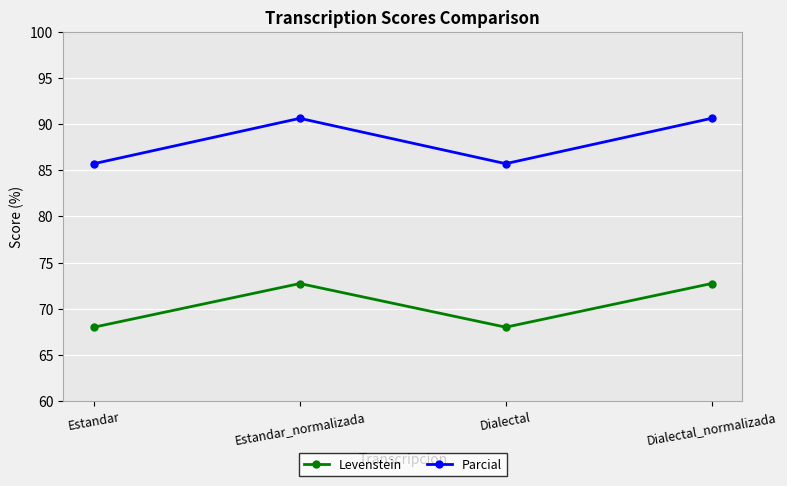

Reading left to right, what are all the values shown in this chart?

Levenstein: 68.0	72.7	68.0	72.7
Parcial: 85.7	90.6	85.7	90.6